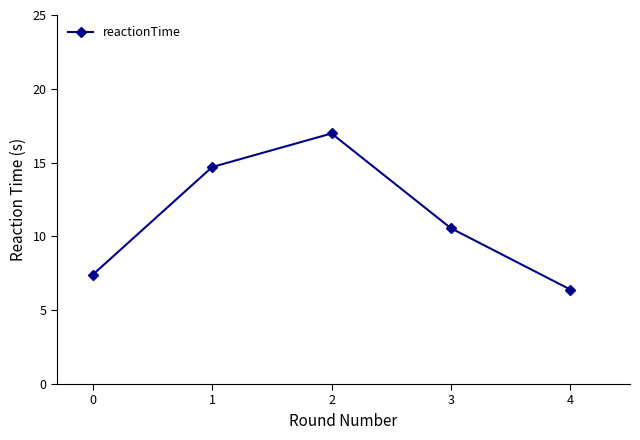

What is the approximate value at 4?

6.4